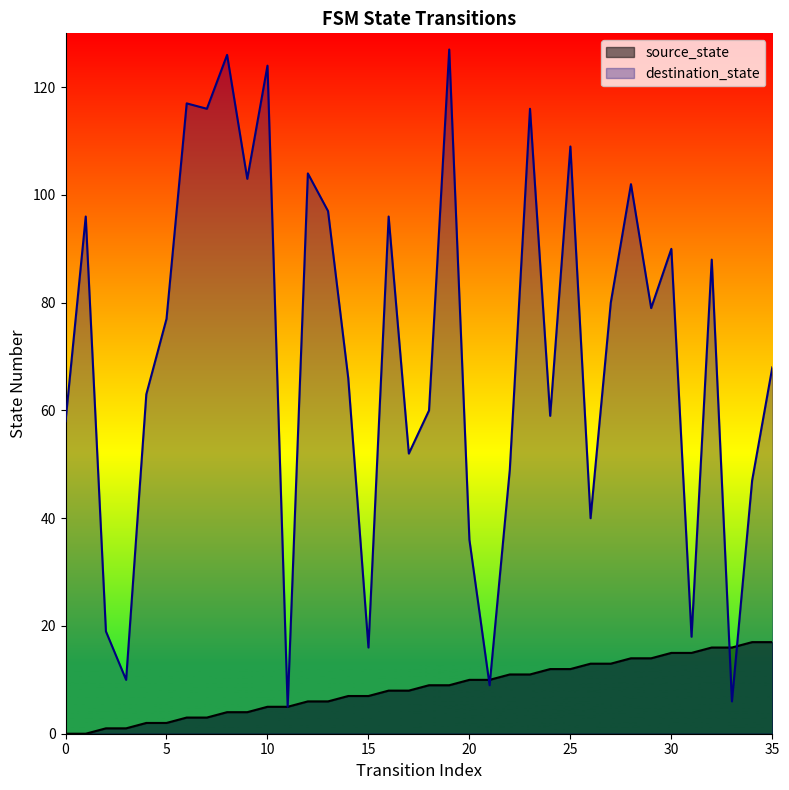

True or false: destination_state has more than 1 points higher than both neighbors.

True